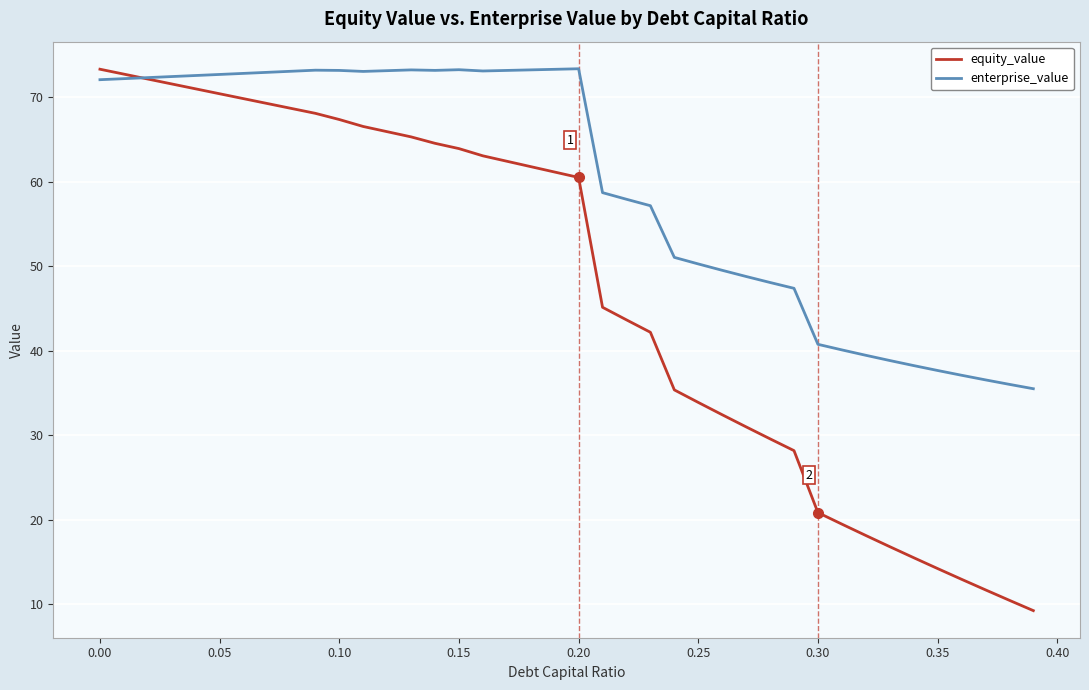

Which series has the largest total across all categories?

enterprise_value